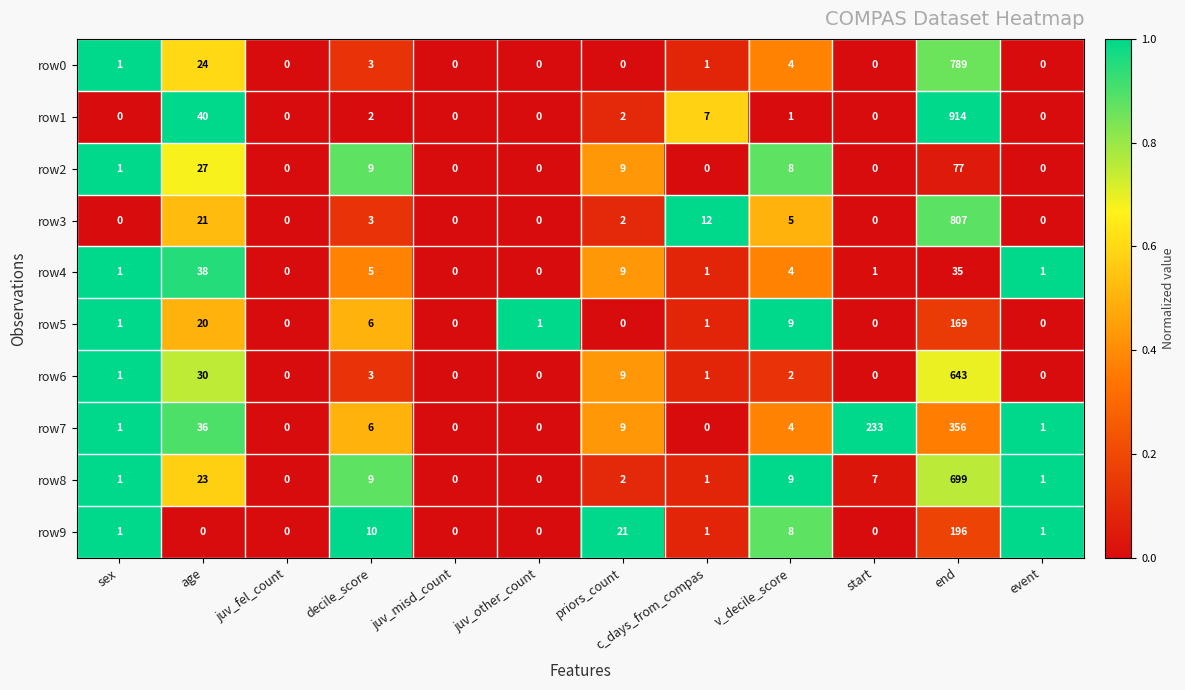

What is the average value of the row7 series?

54